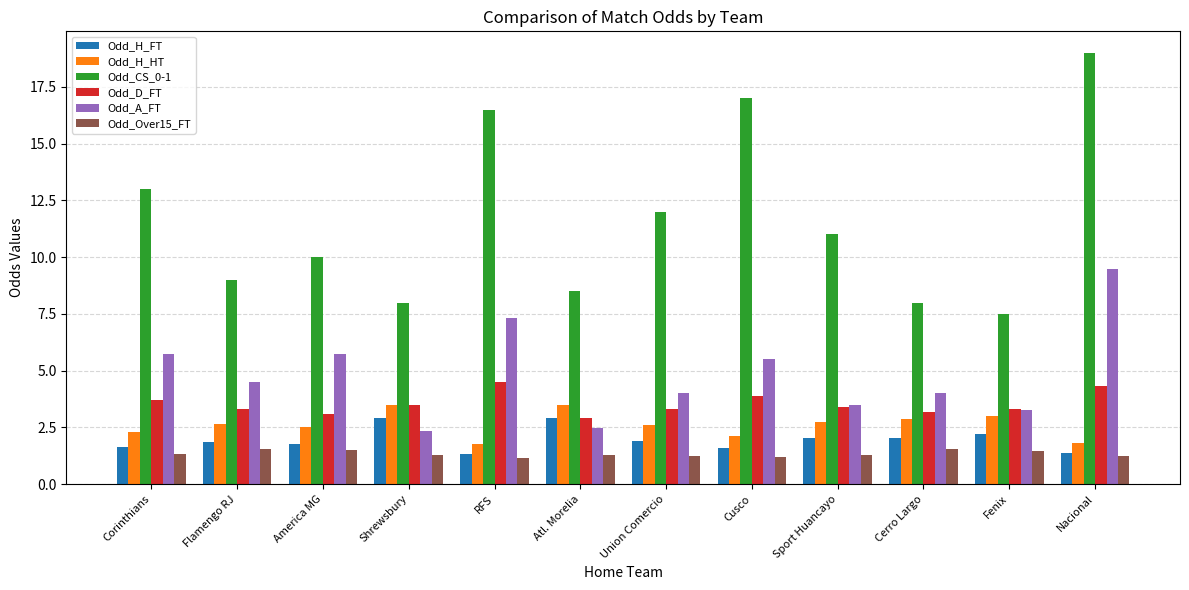

What is the sum of all Odd_A_FT values?

57.9